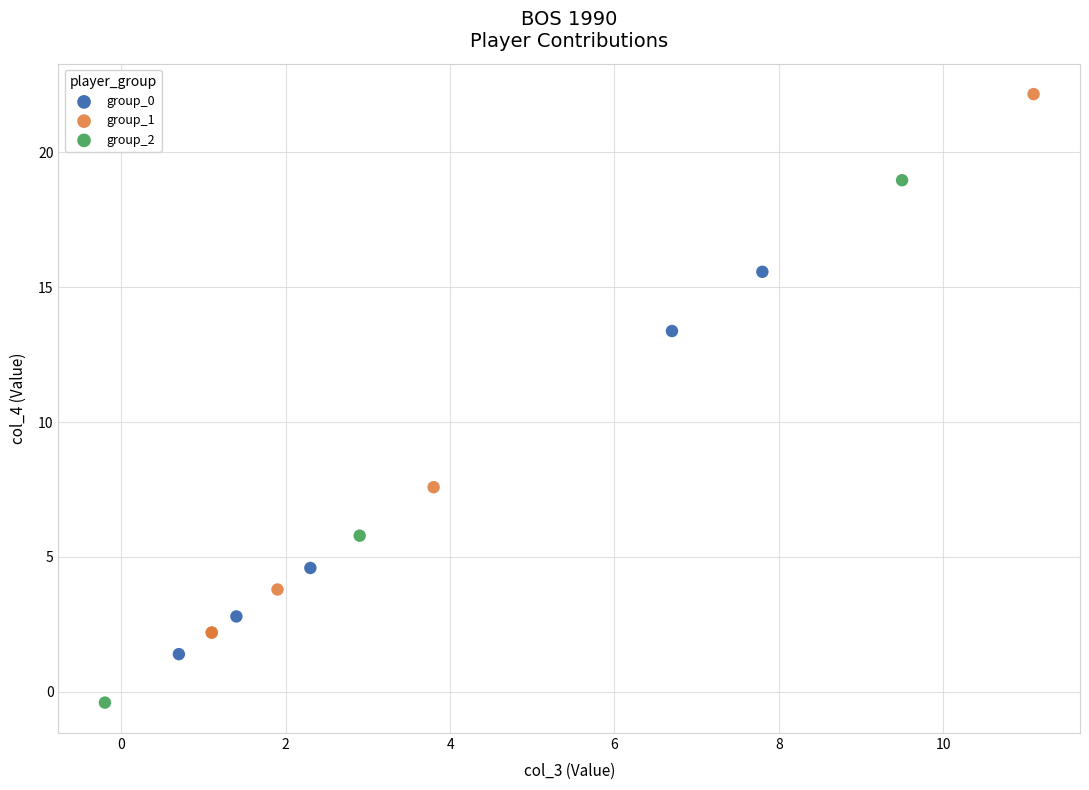

Which series reaches the minimum Y coordinate?

group_2